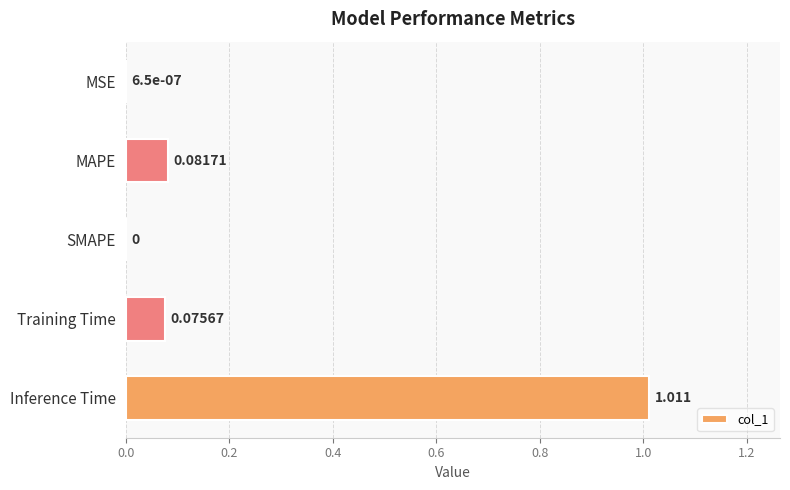

Which has a higher value, MSE or MAPE?

MAPE